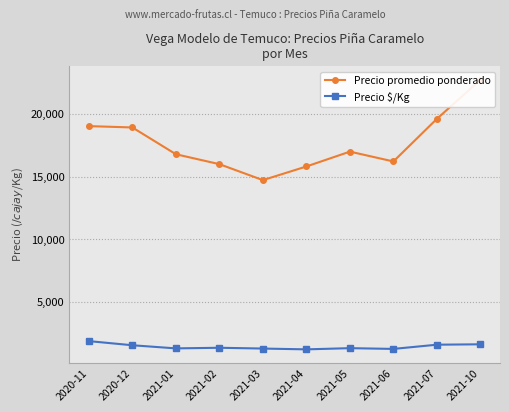

What is the spread (max minus min) of values at 2020-11?

17158